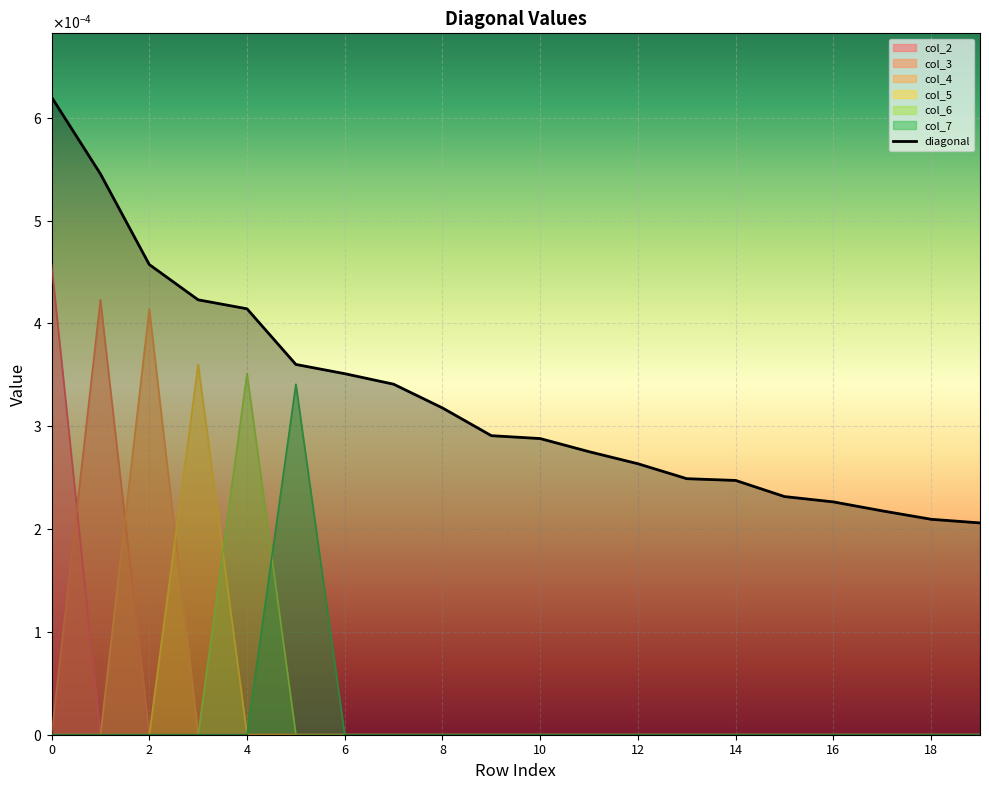

How many lines are shown in the chart?

1